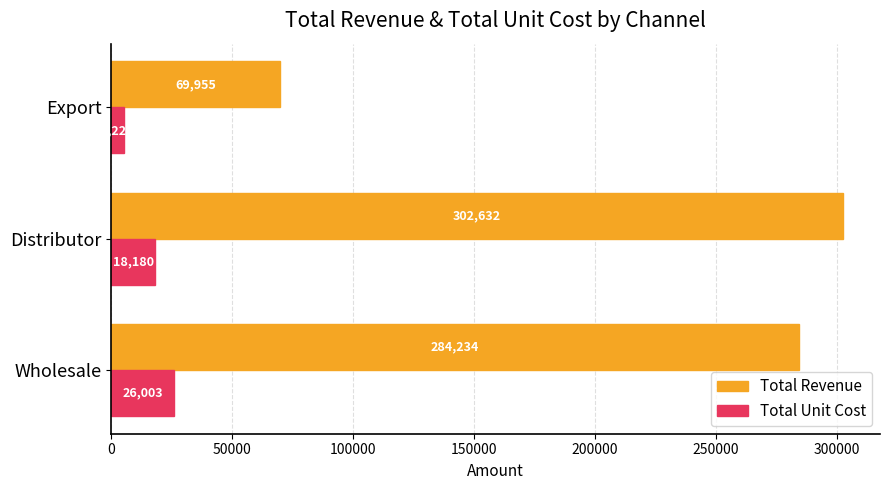

What is the minimum value shown in the chart?

5225.9